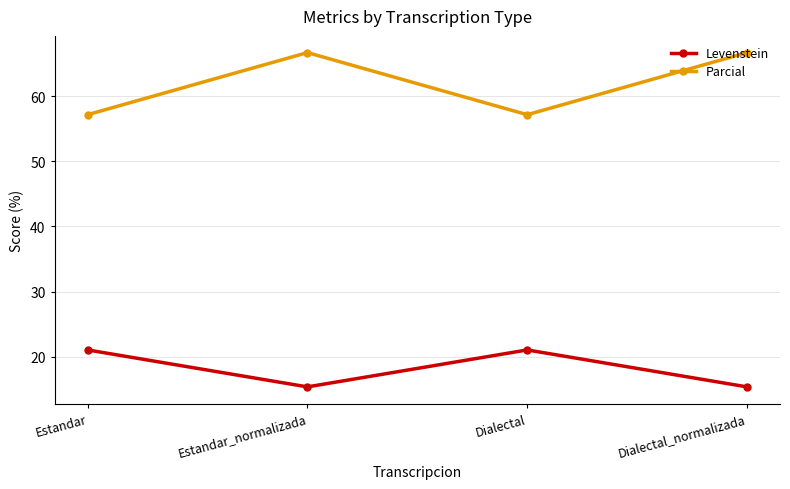

What is the difference between the maximum and minimum values in the Parcial series?

9.5